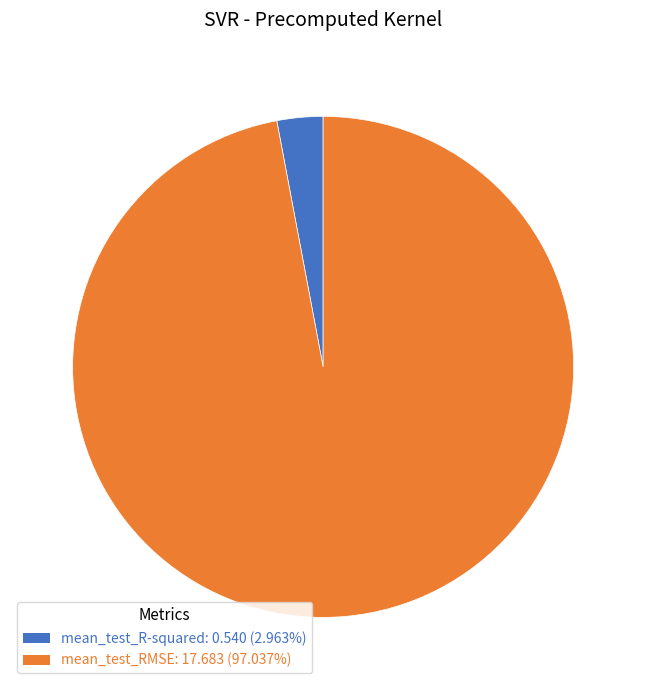

Is mean_test_R-squared the majority of the pie?

No